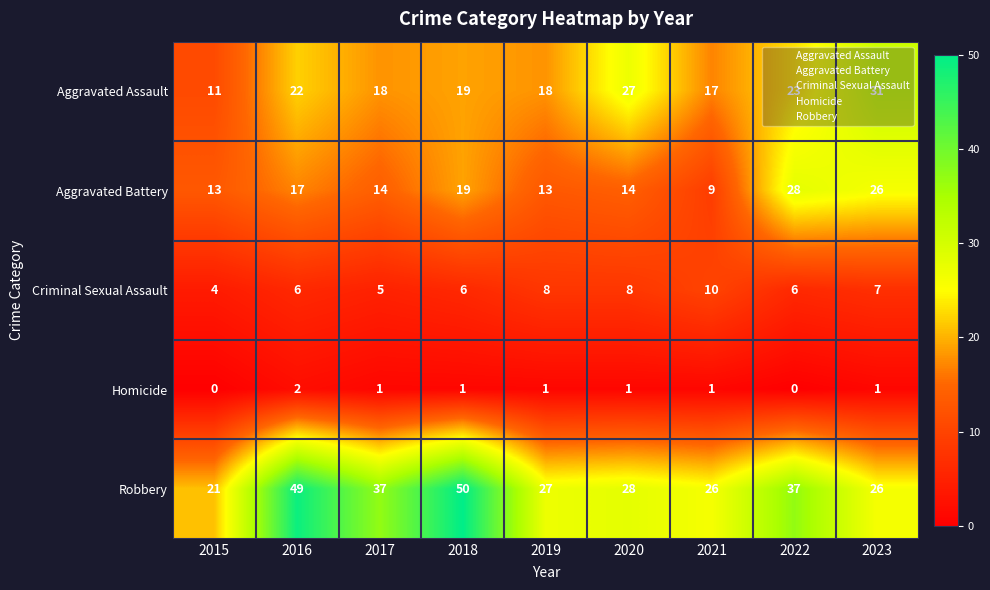

Which category has the highest value across all series?

2018